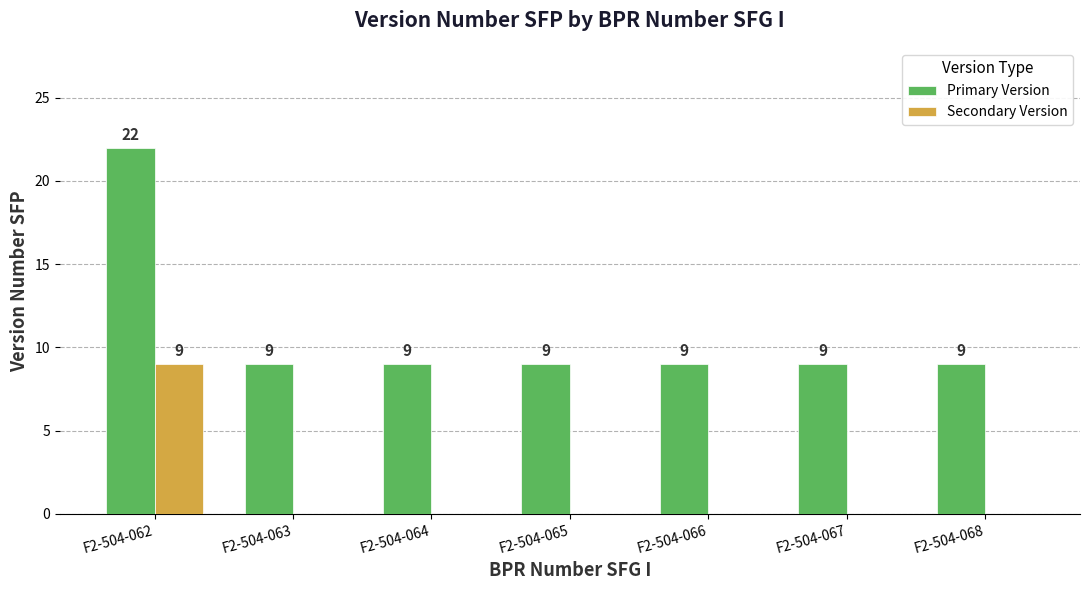

Is the value of Secondary Version at F2-504-062 greater than the value of Primary Version at F2-504-062?

No